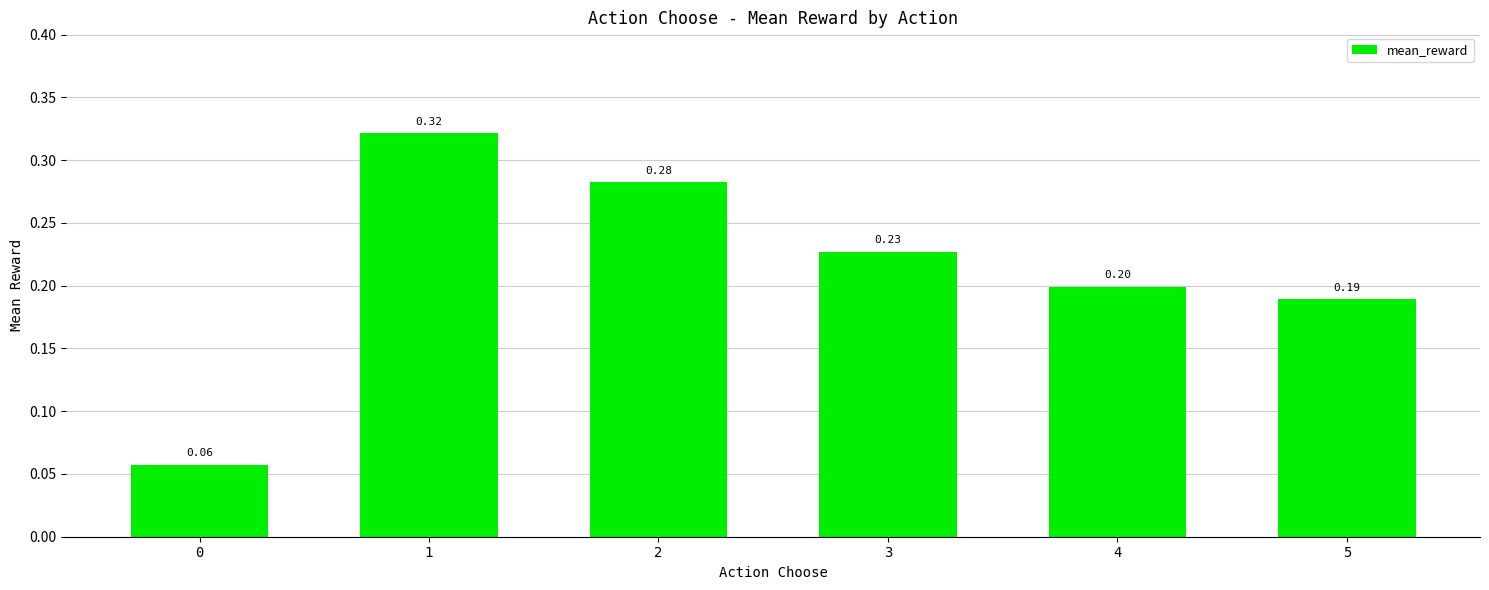

What is the sum of all values?

1.3